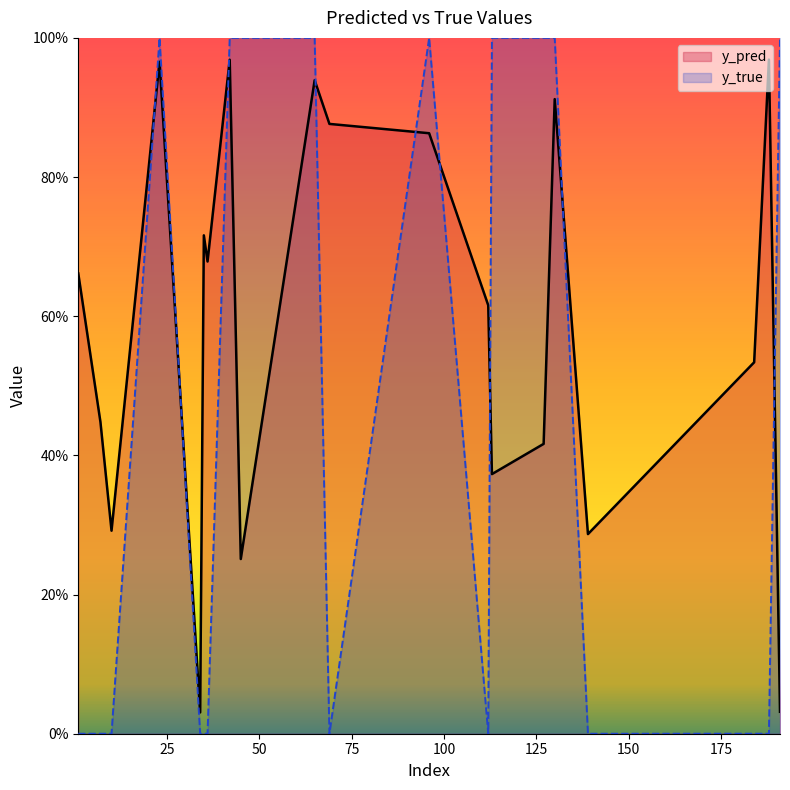

What is the approximate value of y_pred at 130?

0.9